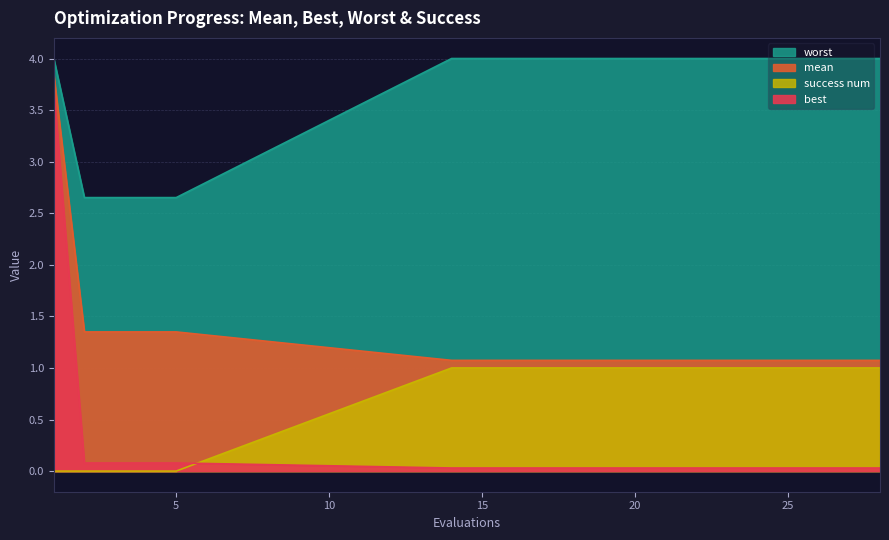

How many data points does each series have?

20